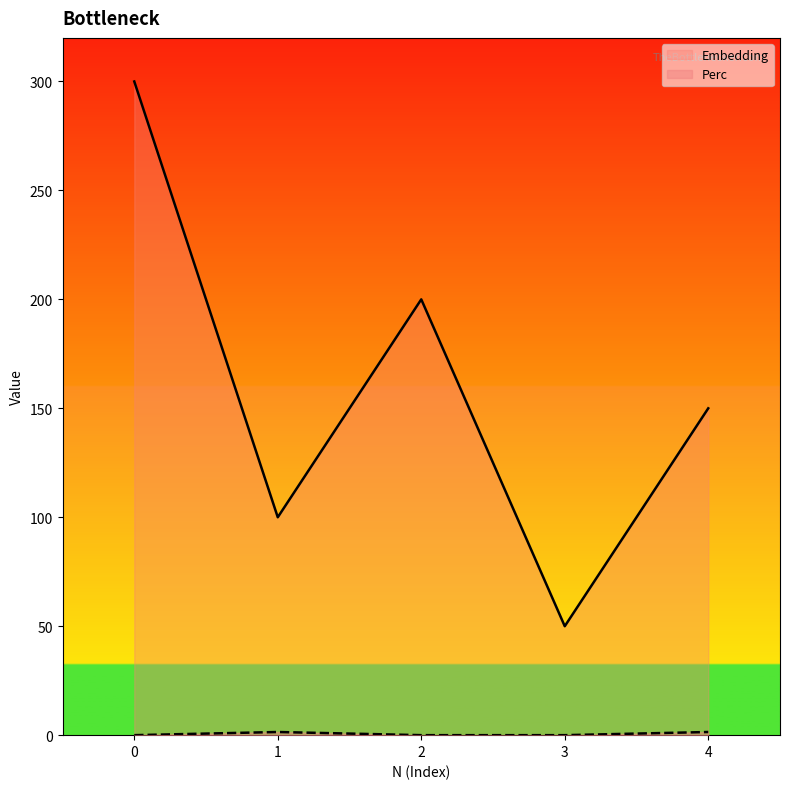

True or false: Perc and Embedding intersect in this chart.

False